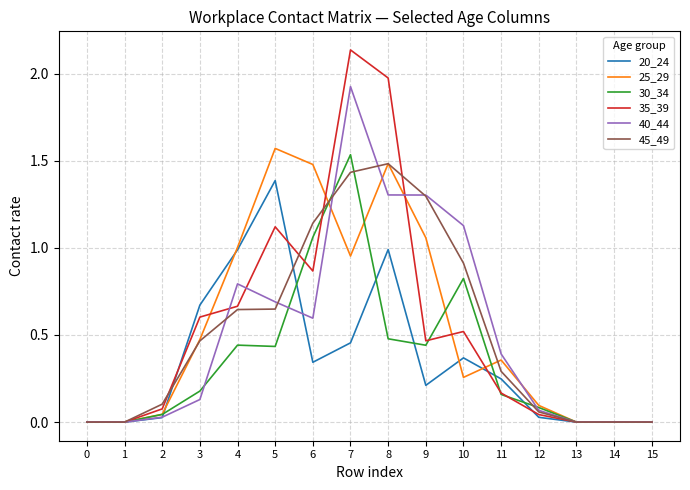

How many lines are shown in the chart?

6